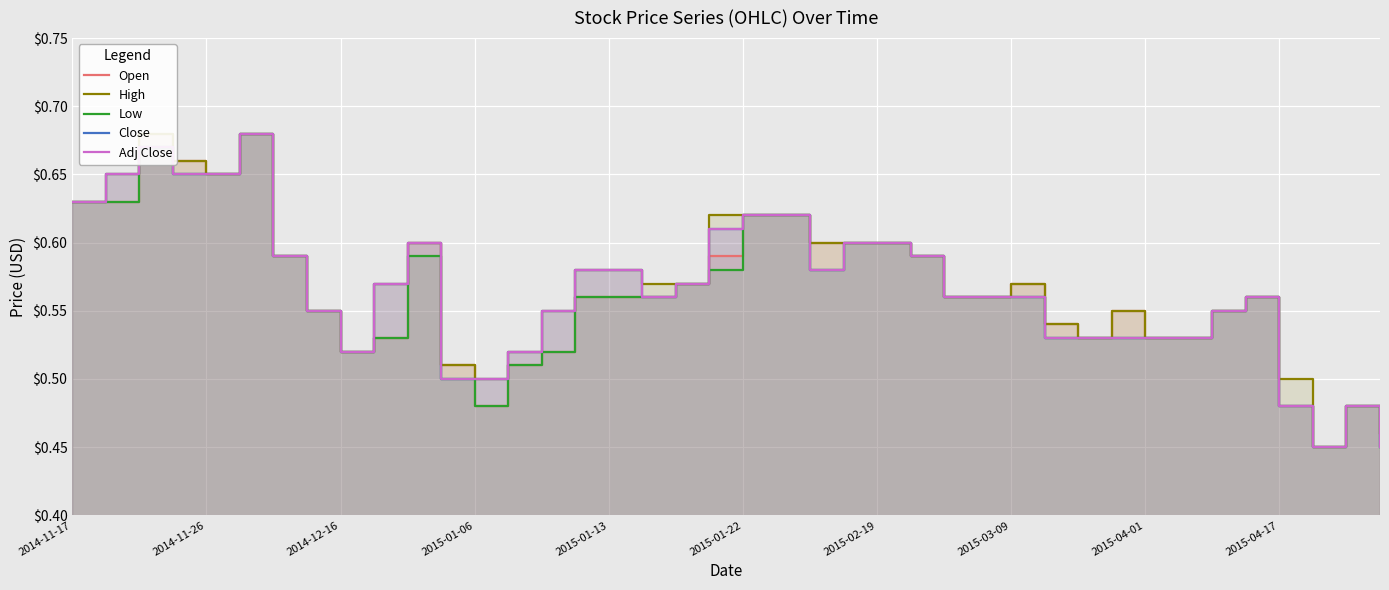

How many distinct data groups are displayed?

5